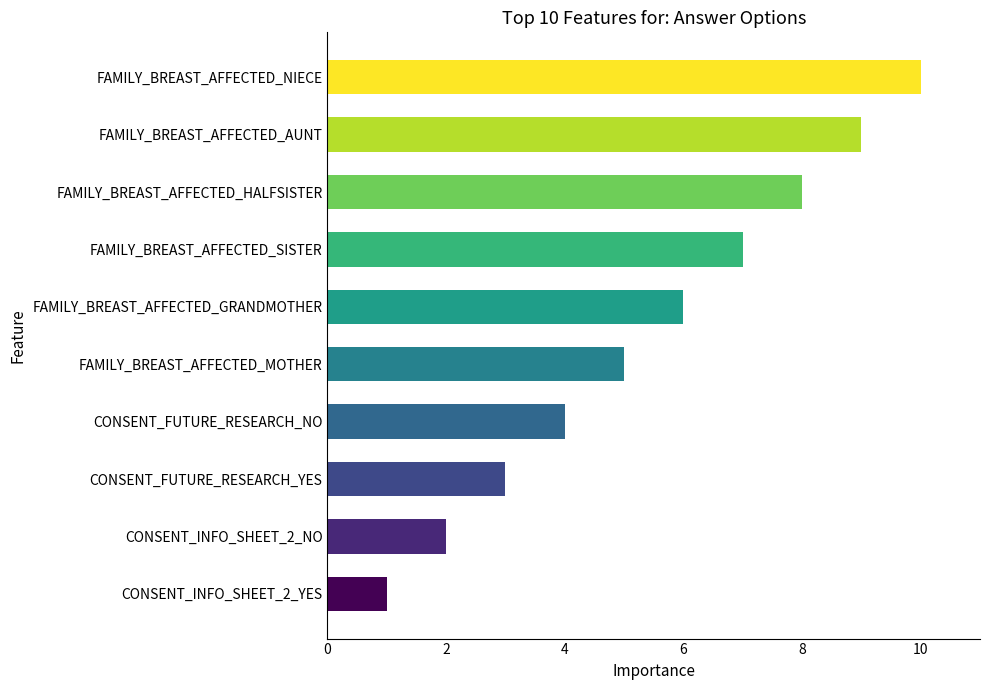

The chart shows a value of 2 at FAMILY_BREAST_AFFECTED_GRANDMOTHER. True or false?

False